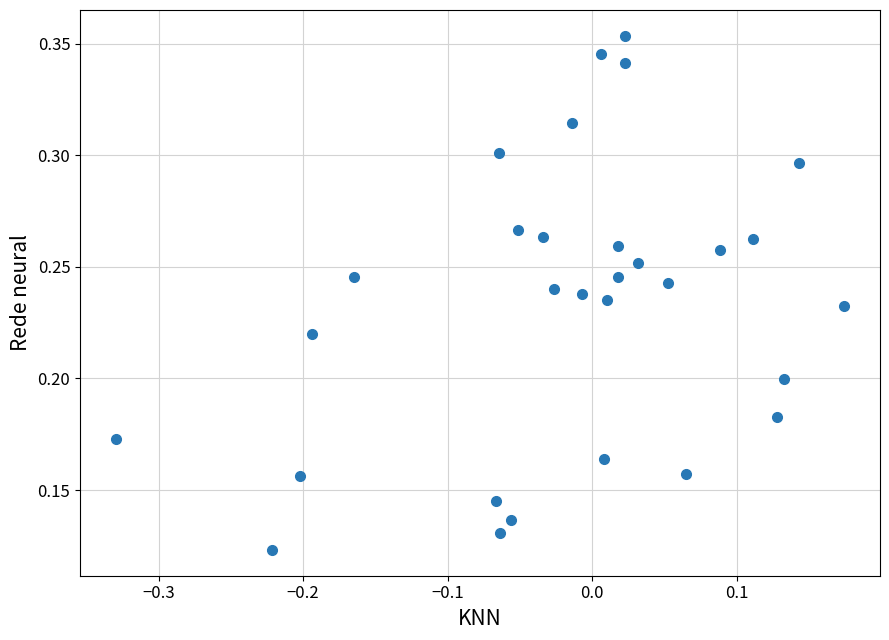

What is the range of X values (max minus min)?

0.5